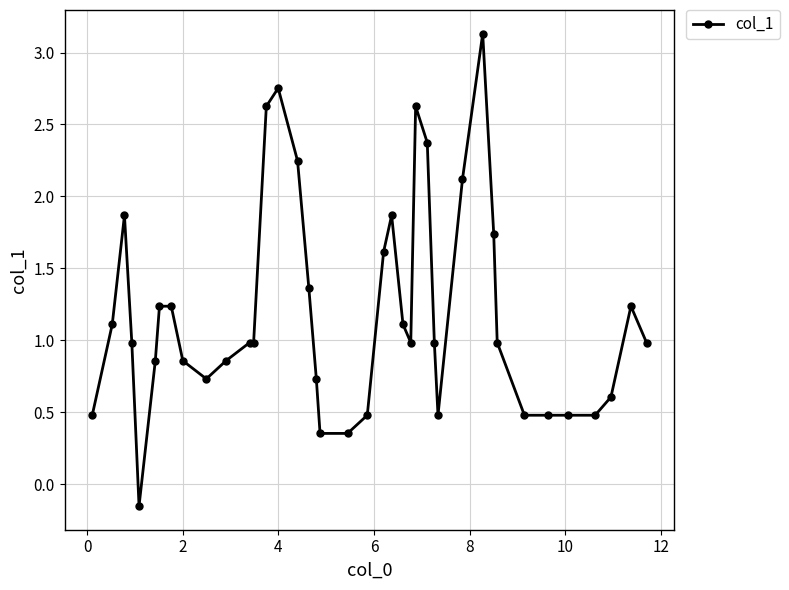

How many categories are shown in the chart?

40